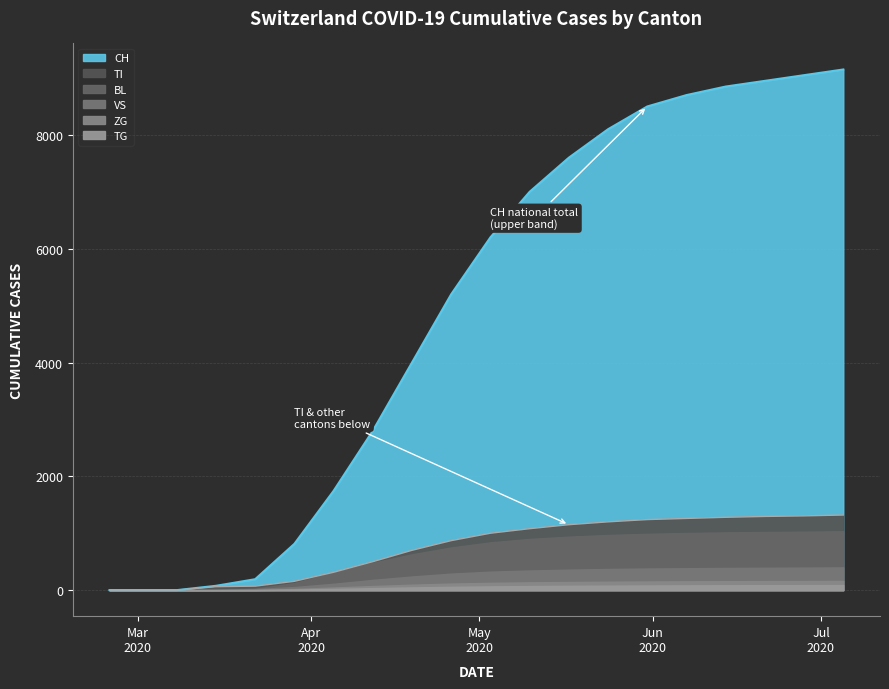

What is the sum of the CH values at 13 and TG?

8913